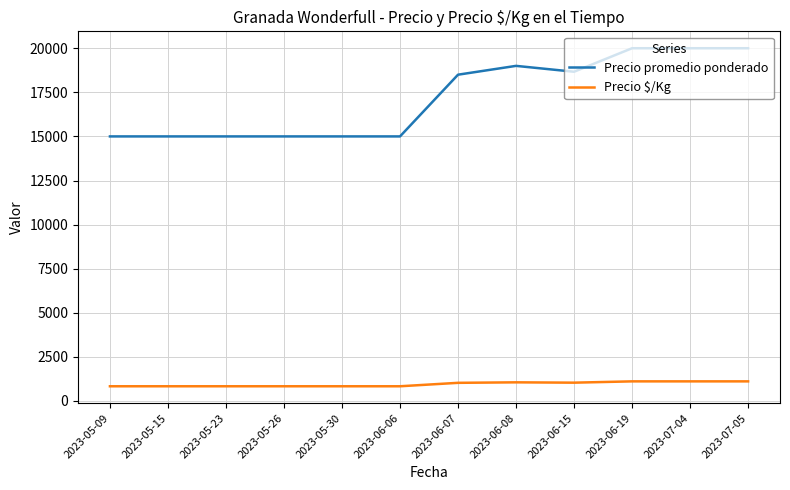

What are all the series names shown in the legend?

Precio promedio ponderado, Precio $/Kg